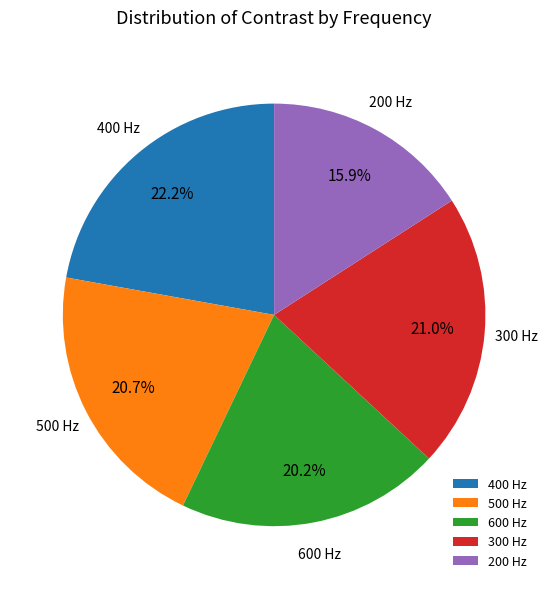

Between 600 Hz and 200 Hz, which is larger?

600 Hz